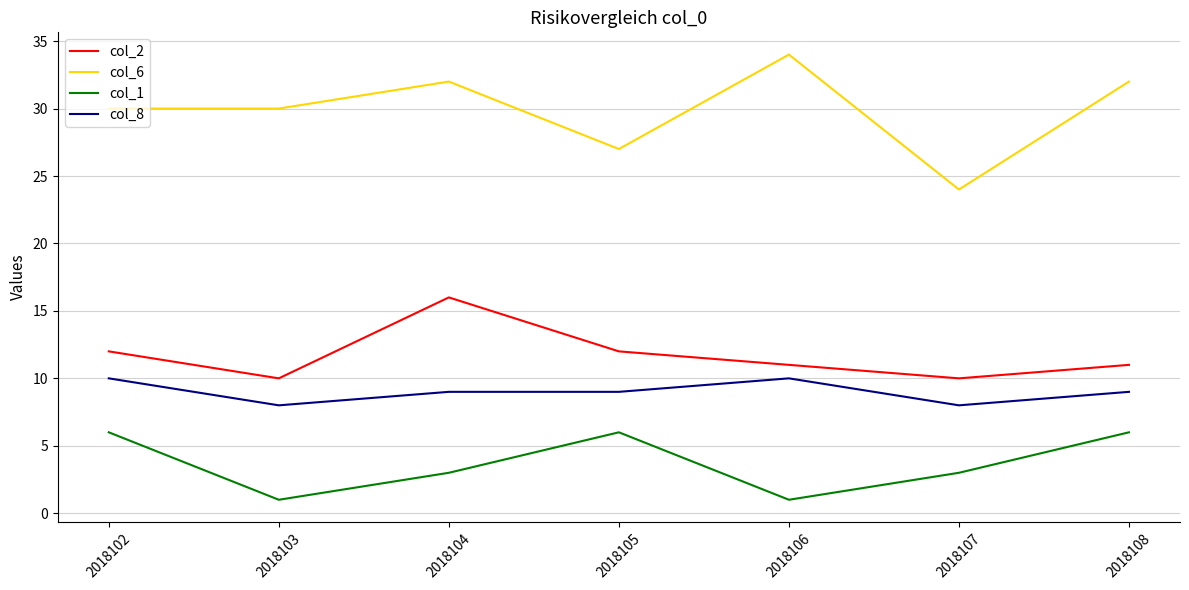

Between 2018106 and 2018108, which series saw the biggest shift?

col_1